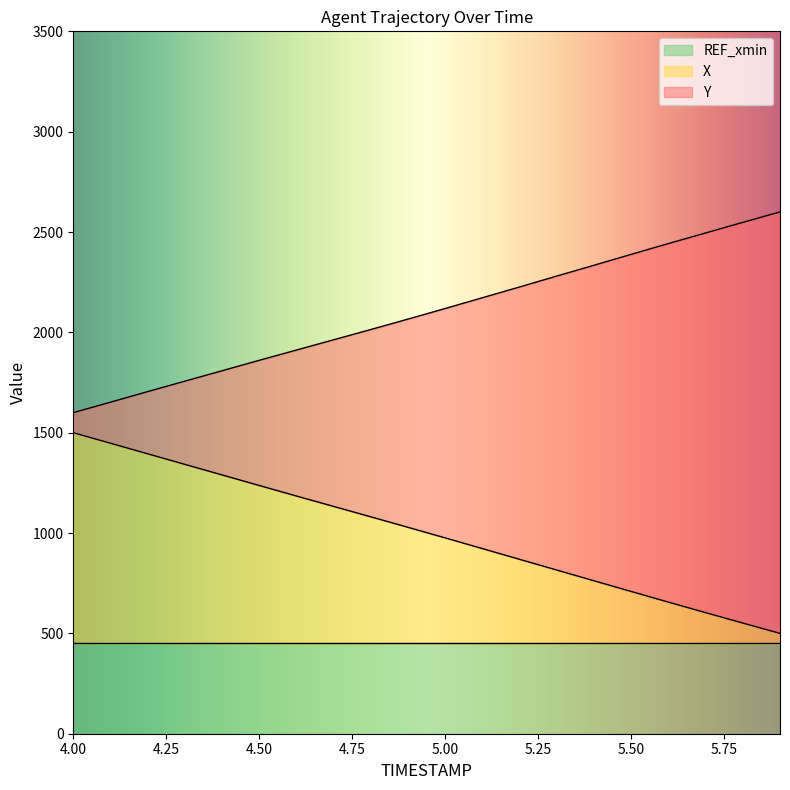

What is the maximum value for REF_xmin?

450.0